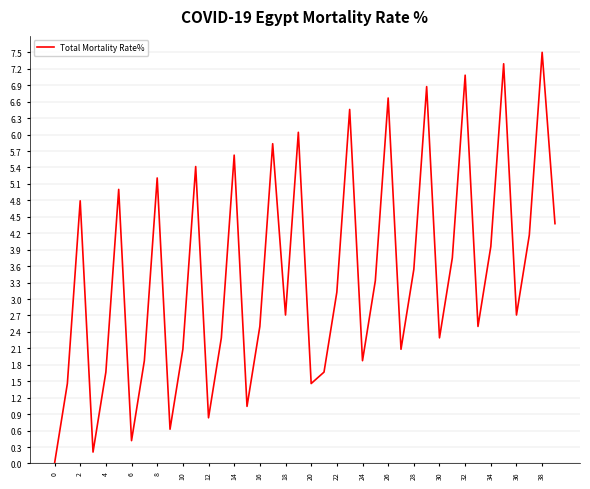

What is the maximum value shown in the chart?

7.5